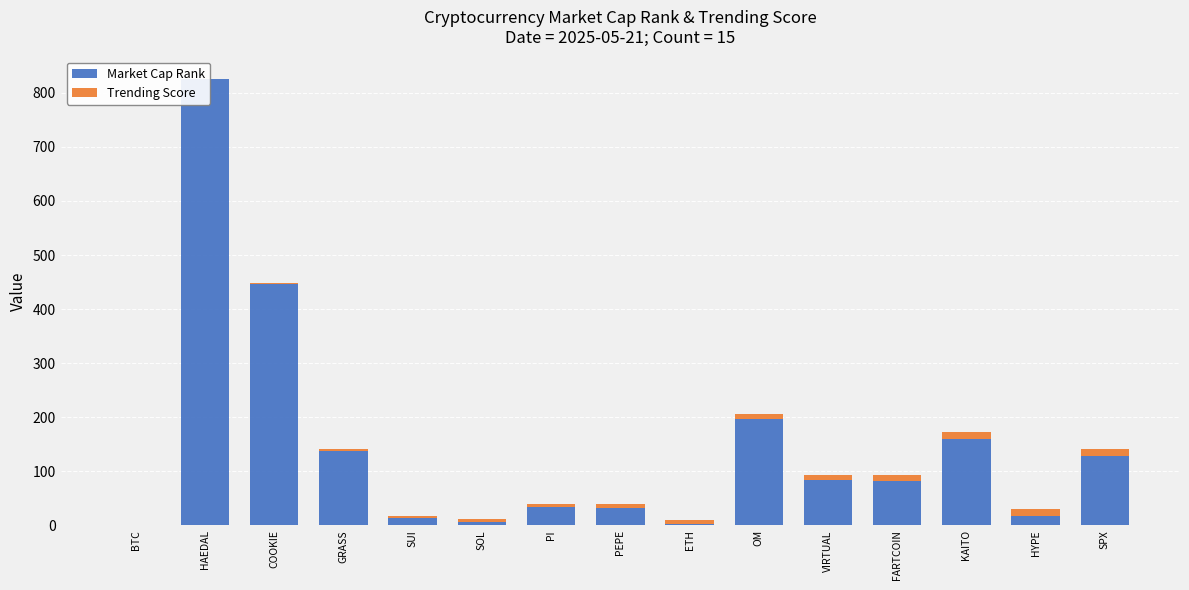

How many groups of bars are there?

15